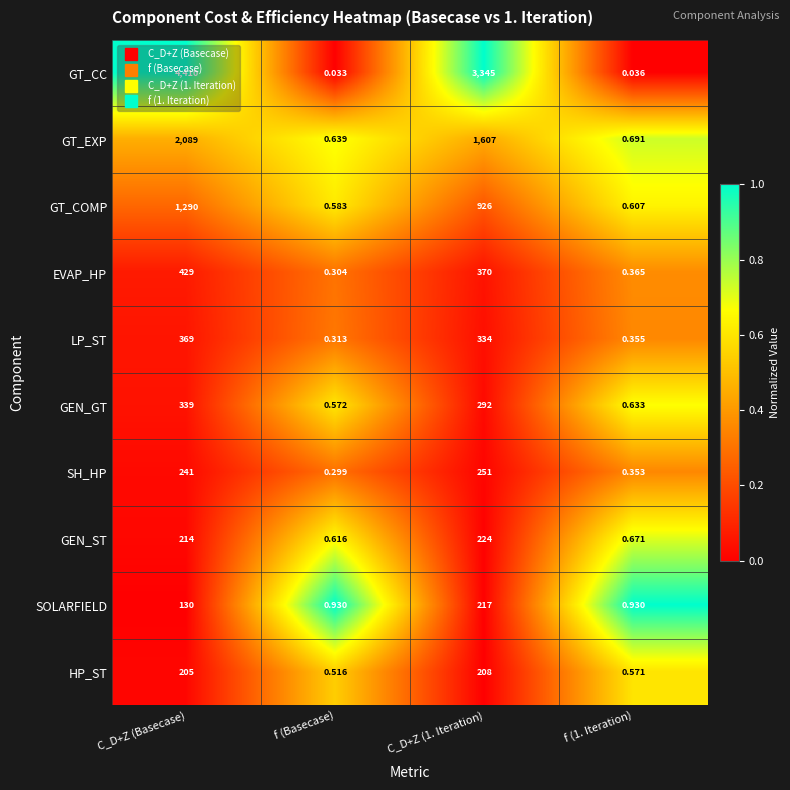

At f (1. Iteration), list the series in order from largest to smallest.

SOLARFIELD, GT_EXP, GEN_ST, GEN_GT, GT_COMP, HP_ST, EVAP_HP, LP_ST, SH_HP, GT_CC